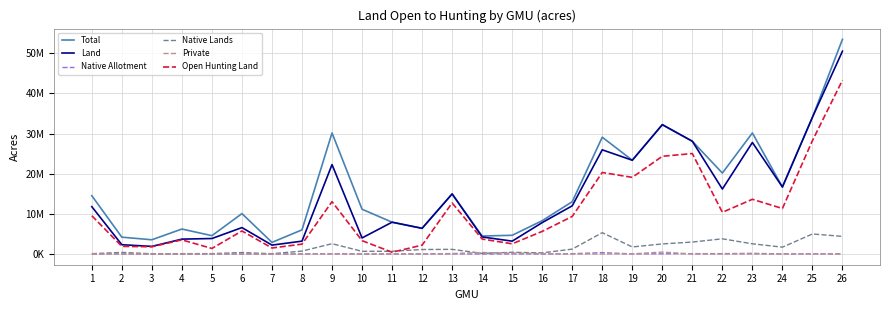

Reading left to right, extract all data points from this chart.

Total: 1=14518374.4	2=4187475.2	3=3543667.2	4=6217593.6	5=4563712.0	6=10059782.4	7=2889446.4	8=6008915.2	9=30144806.4	10=11148608.0	11=7917446.4	12=6392857.6	13=14962099.2	14=4474720.0	15=4656256.0	16=8295321.6	17=13023398.4	18=29090566.4	19=23349932.8	20=32209164.8	21=28078553.6	22=20159686.4	23=30143558.4	24=16684416.0	25=34060992.0	26=53465606.4
Land: 1=11780819.2	2=2310188.8	3=1891417.6	4=3701542.4	5=3853804.8	6=6574860.8	7=2213785.6	8=3199795.2	9=22264409.6	10=3993817.6	11=7917446.4	12=6392857.6	13=14962099.2	14=4247712.0	15=3197491.2	16=7818988.8	17=11999097.6	18=25944768.0	19=23349932.8	20=32209164.8	21=28078553.6	22=16174105.6	23=27775168.0	24=16684416.0	25=34060992.0	26=50515040.0
Native Allotment: 1=7731.2	2=620.8	3=326.4	4=2732.8	5=1753.6	6=569.6	7=160.0	8=7699.2	9=54860.8	10=1920.0	11=2662.4	12=15852.8	13=24992.0	14=2073.6	15=12486.4	16=2438.4	17=66771.2	18=331168.0	19=19993.6	20=45446.4	21=80992.0	22=86144.0	23=153548.8	24=25945.6	25=56531.2	26=37913.6
Native Lands: 1=80755.2	2=389996.8	3=57286.4	4=82611.2	5=92582.4	6=359462.4	7=67814.4	8=717068.8	9=2564979.2	10=670809.6	11=673497.6	12=1116262.4	13=1155219.2	14=151212.8	15=416851.2	16=276185.6	17=1212121.6	18=5307929.6	19=1755596.8	20=2503193.6	21=2973152.0	22=3779200.0	23=2536825.6	24=1701580.8	25=4984544.0	26=4384339.2
Private: 1=50208.0	2=21068.8	3=7948.8	4=6822.4	5=729.6	6=13785.6	7=9401.6	8=16102.4	9=15571.2	10=1459.2	11=13344.0	12=17715.2	13=108108.8	14=370387.2	15=226681.6	16=89836.8	17=8915.2	18=8339.2	19=33881.6	20=469344.0	21=9196.8	22=15238.4	23=7200.0	24=2304.0	25=27129.6	26=985.6
Open Hunting Land: 1=9525830.4	2=1898502.4	3=1793504.0	4=3515718.4	5=1379360.0	6=5738387.2	7=1491884.8	8=2458924.8	9=13035161.6	10=3319628.8	11=438963.2	12=2201523.2	13=12708326.4	14=3724038.4	15=2532960.0	16=5630406.4	17=9352876.8	18=20297331.2	19=19088524.8	20=24333740.8	21=25015206.4	22=10384448.0	23=13628704.0	24=11326726.4	25=28246099.2	26=43289184.0